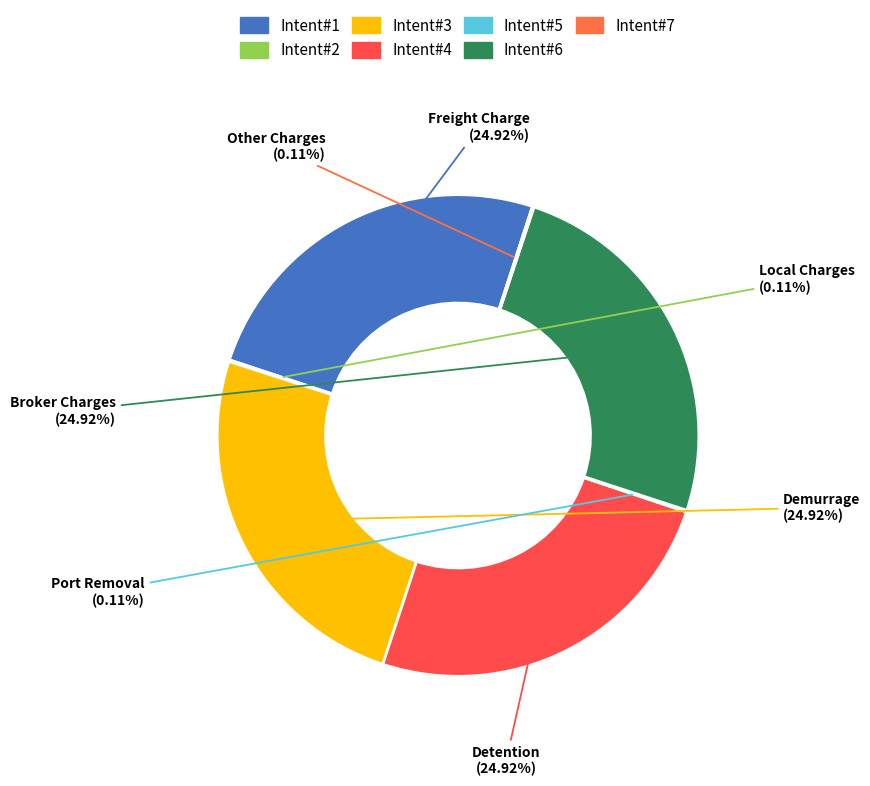

How many segments does this pie chart have?

7